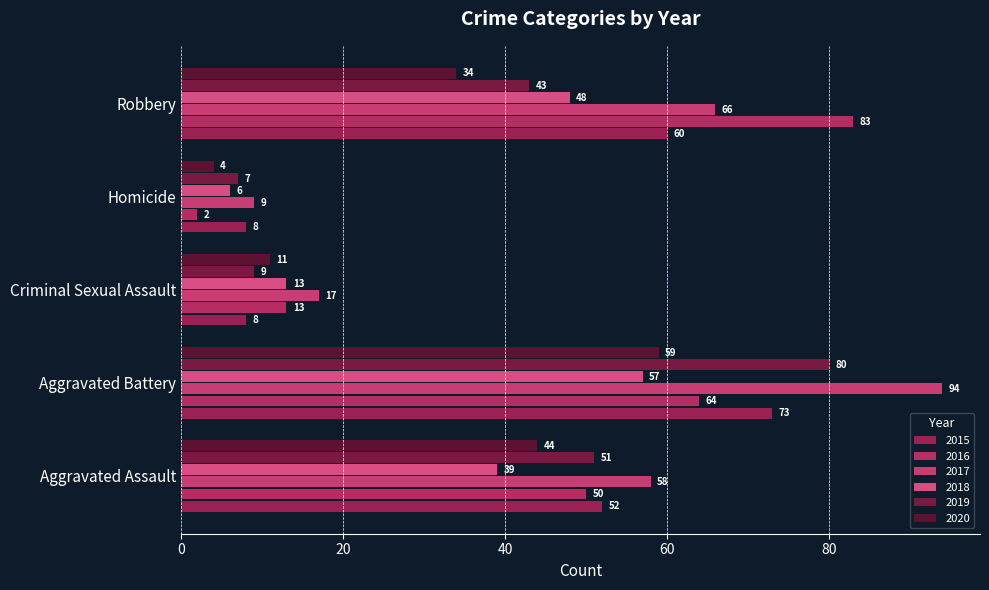

What is the difference between the 2015 values at Criminal Sexual Assault and Aggravated Battery?

65